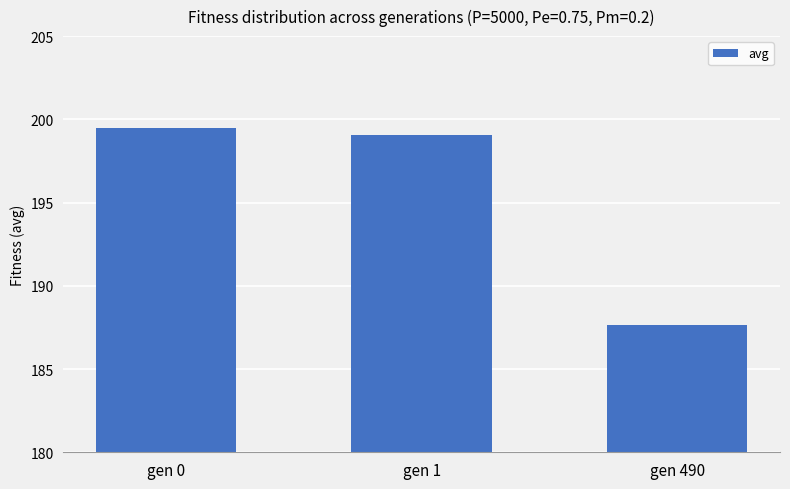

Does the chart contain stacked bars?

No